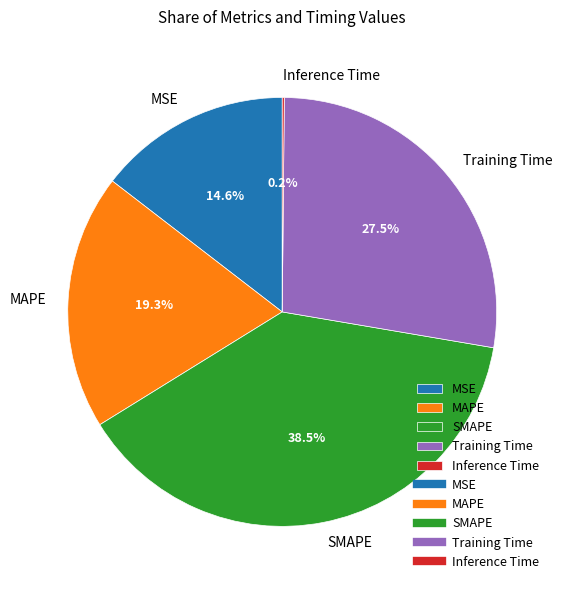

Which slice is the largest?

SMAPE